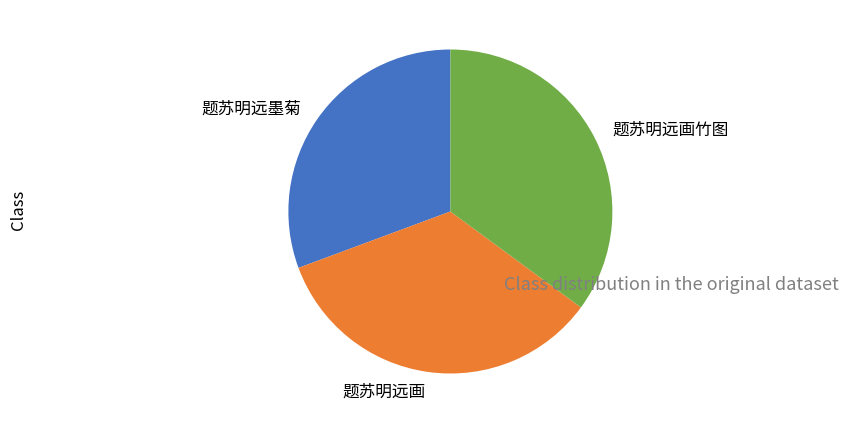

Which slice is the smallest?

题苏明远墨菊